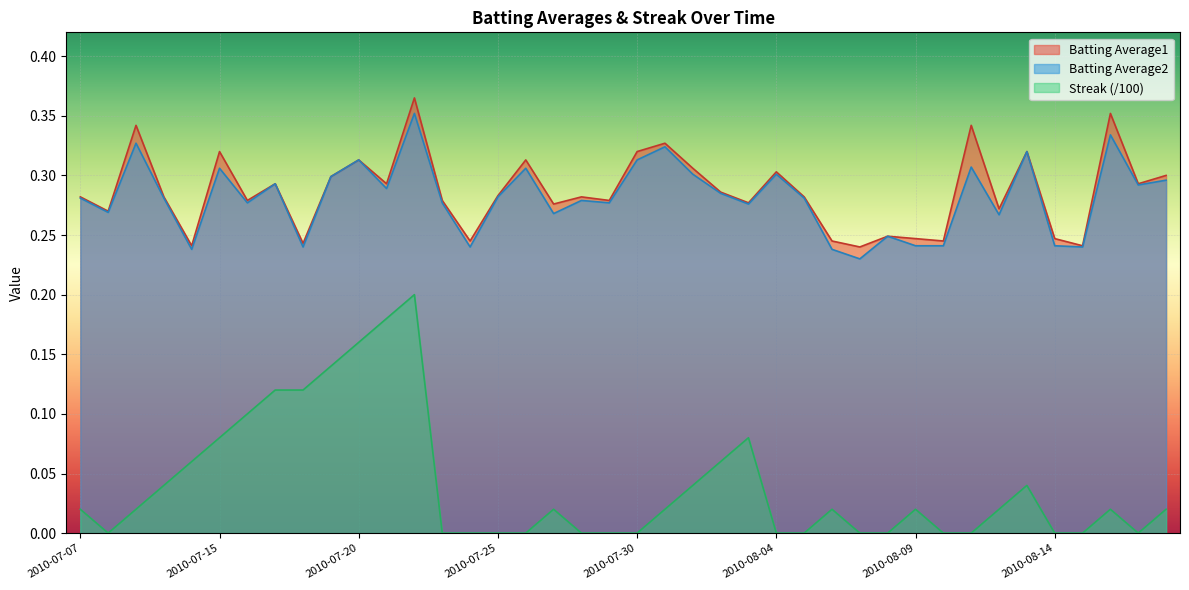

At which category does the chart reach its peak across all series?

2010-07-22